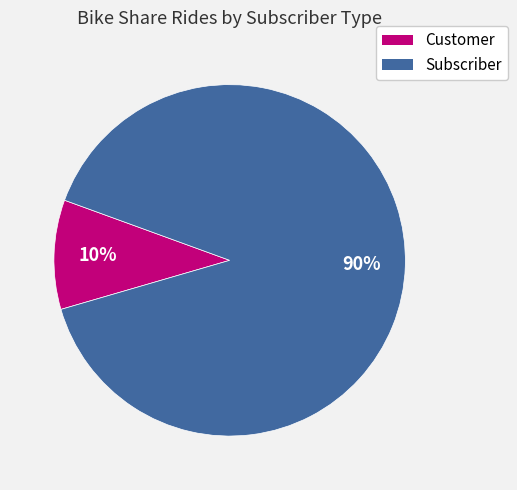

True or false: Customer accounts for 10% of the total.

True